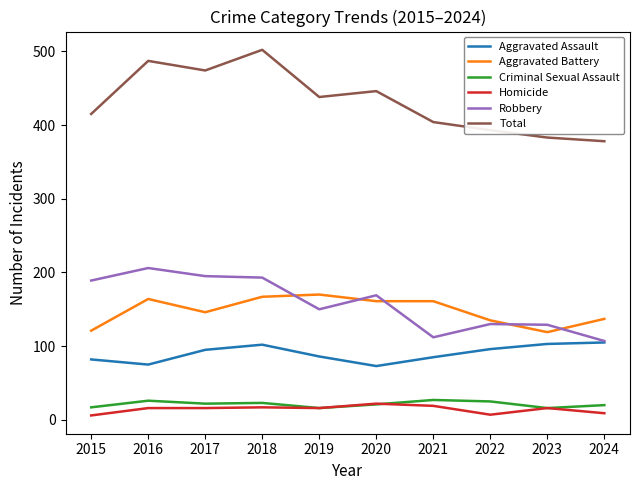

How many lines are shown in the chart?

6